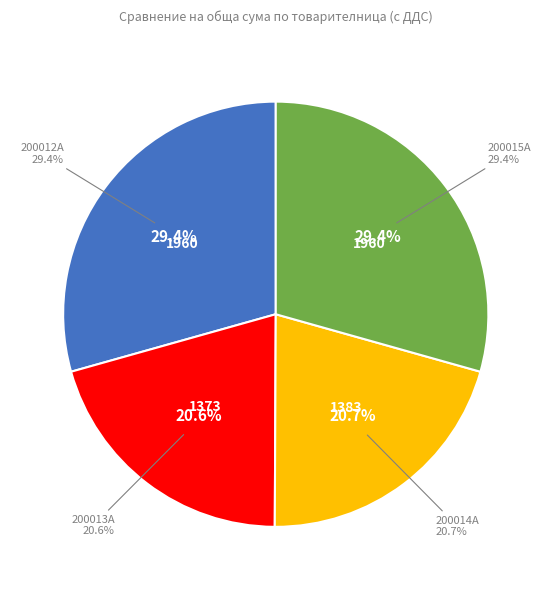

What is the change in value from 200012А to 200014А?

-577.0